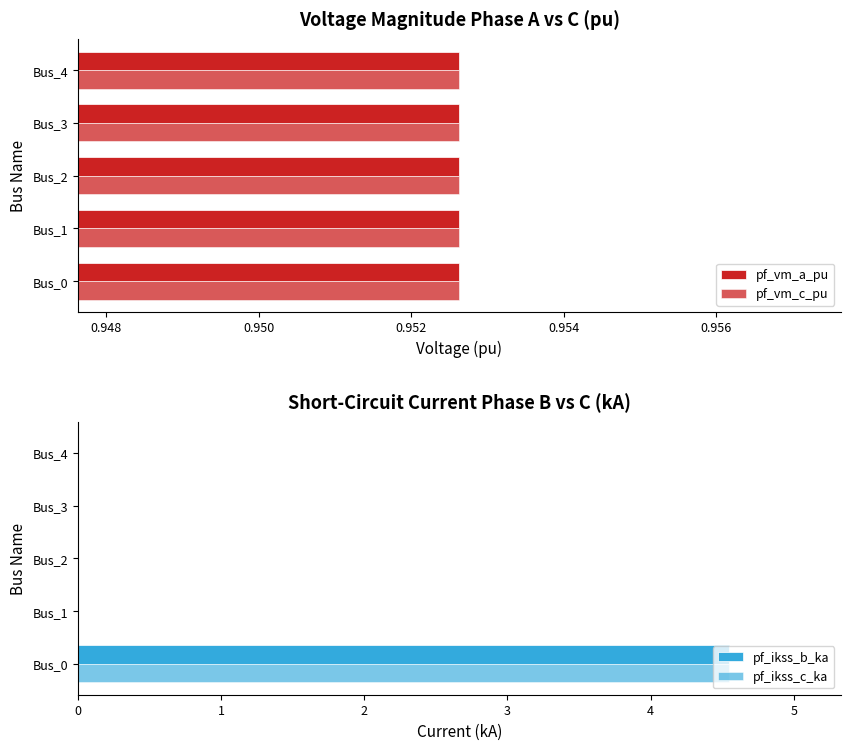

At 0.948, list the series in order from largest to smallest.

pf_vm_c_pu, pf_vm_a_pu, pf_ikss_b_ka, pf_ikss_c_ka